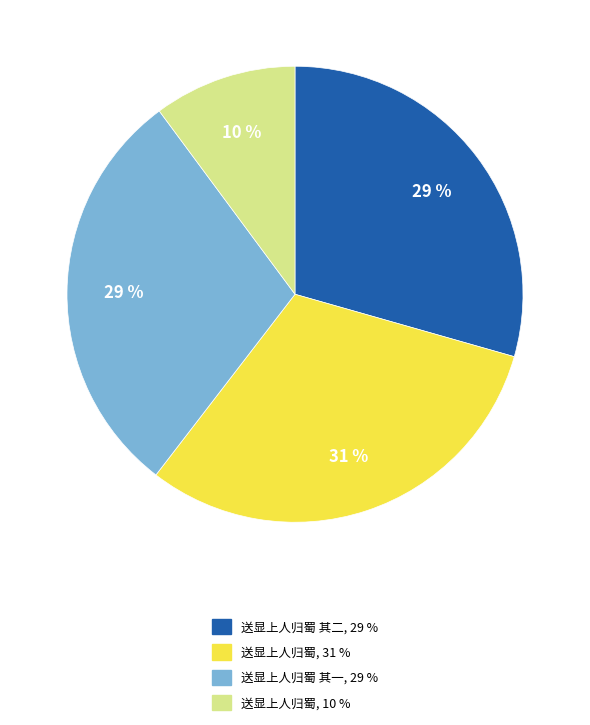

To the nearest percent, what is the average slice percentage?

25%